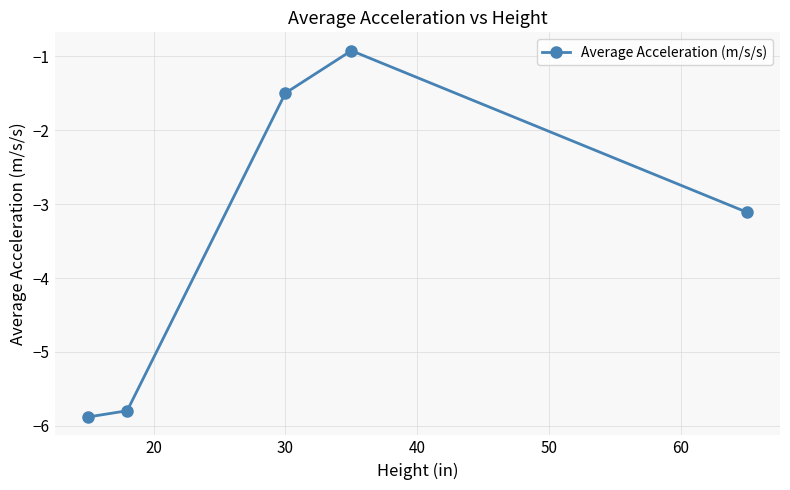

What is the difference between the maximum and minimum values?

5.0